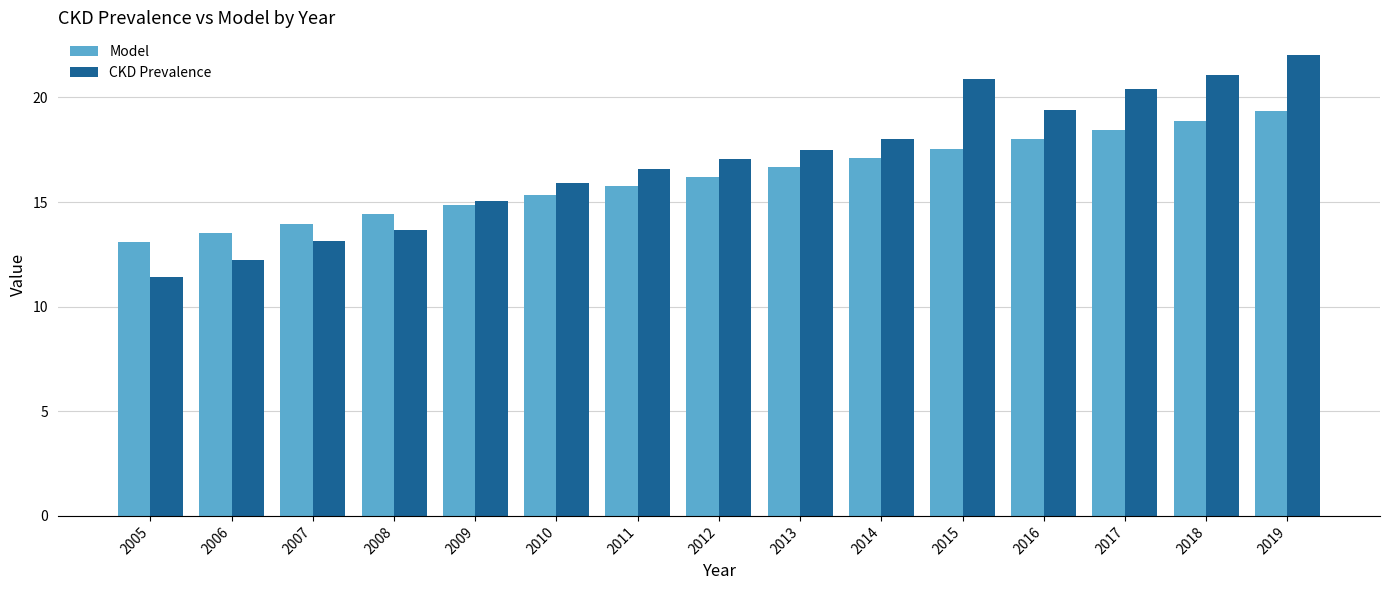

List the labels in order of CKD Prevalence value, smallest first.

2005, 2006, 2007, 2008, 2009, 2010, 2011, 2012, 2013, 2014, 2016, 2017, 2015, 2018, 2019